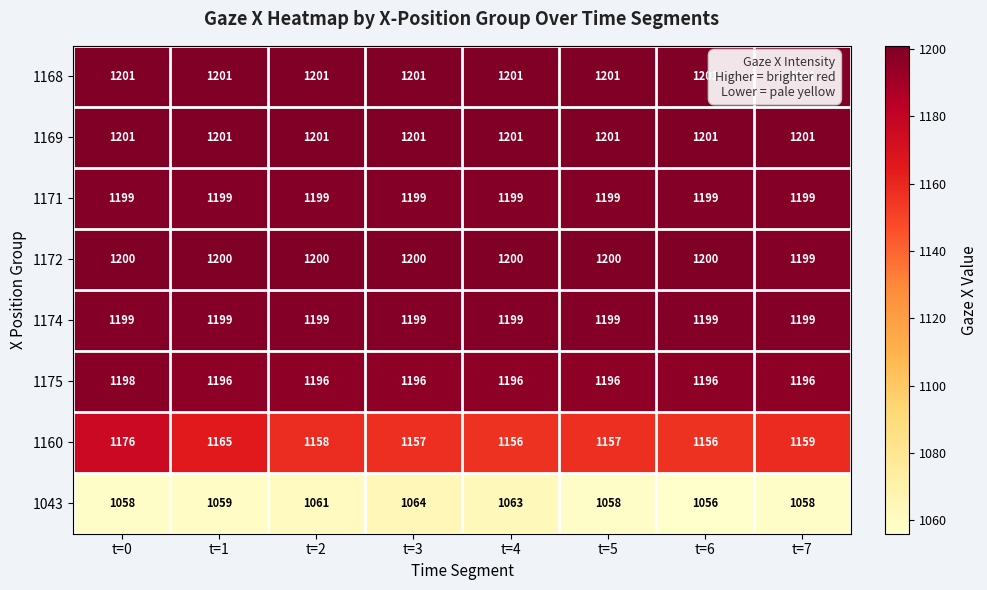

What is the sum of the 1169 values at t=0 and t=5?

2402